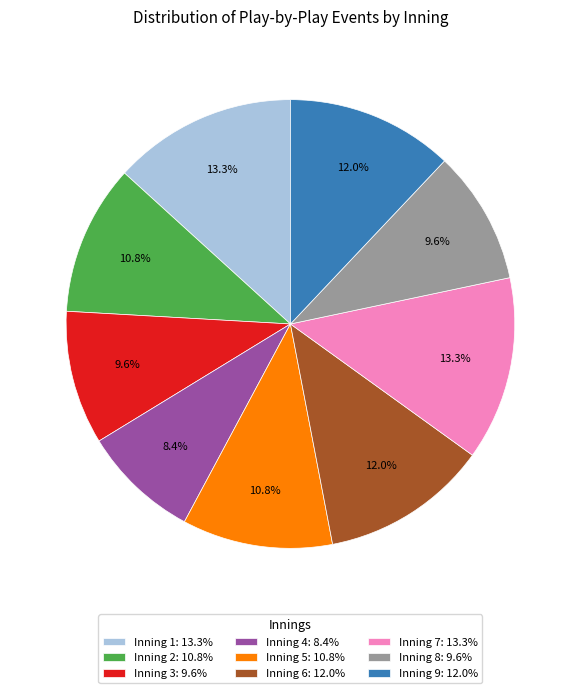

Is there any slice that represents more than half of the pie?

No